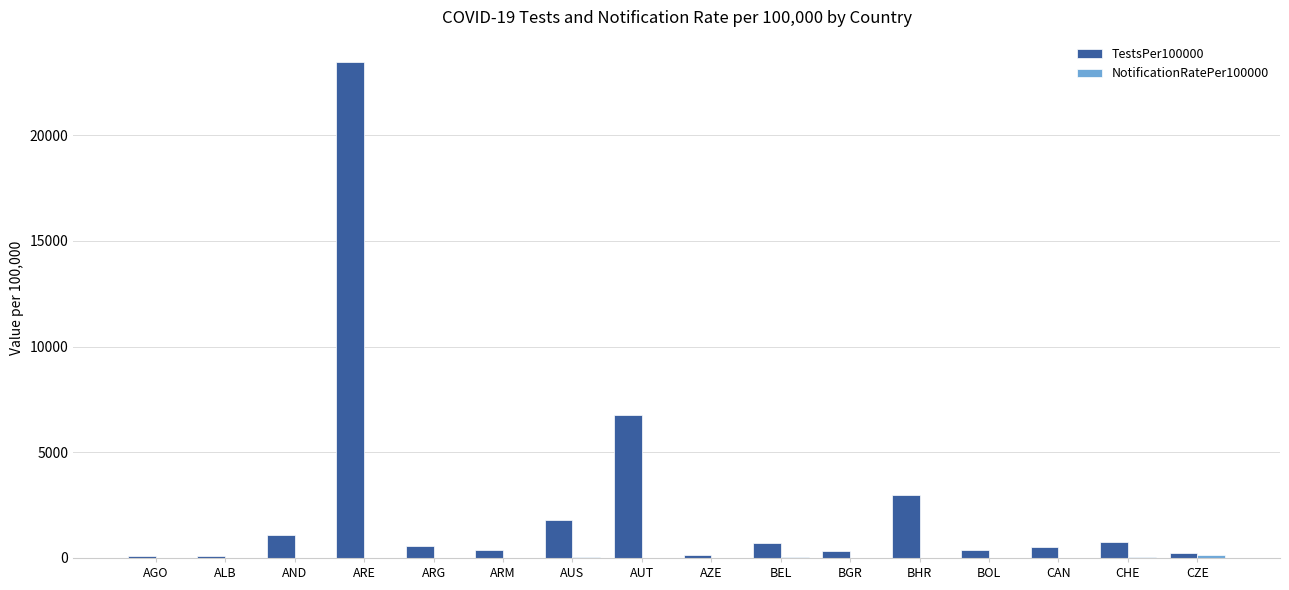

The TestsPer100000 series shows 23467.4 at ARE. True or false?

True